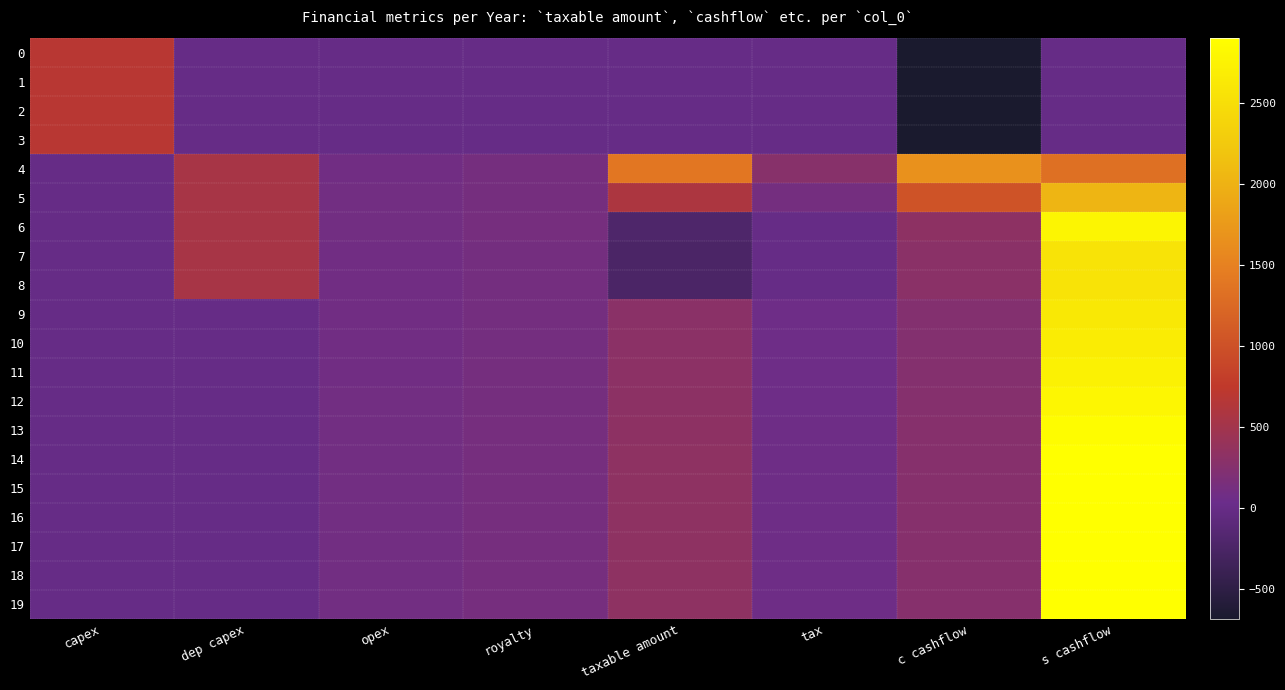

Count the number of data series in this chart.

20